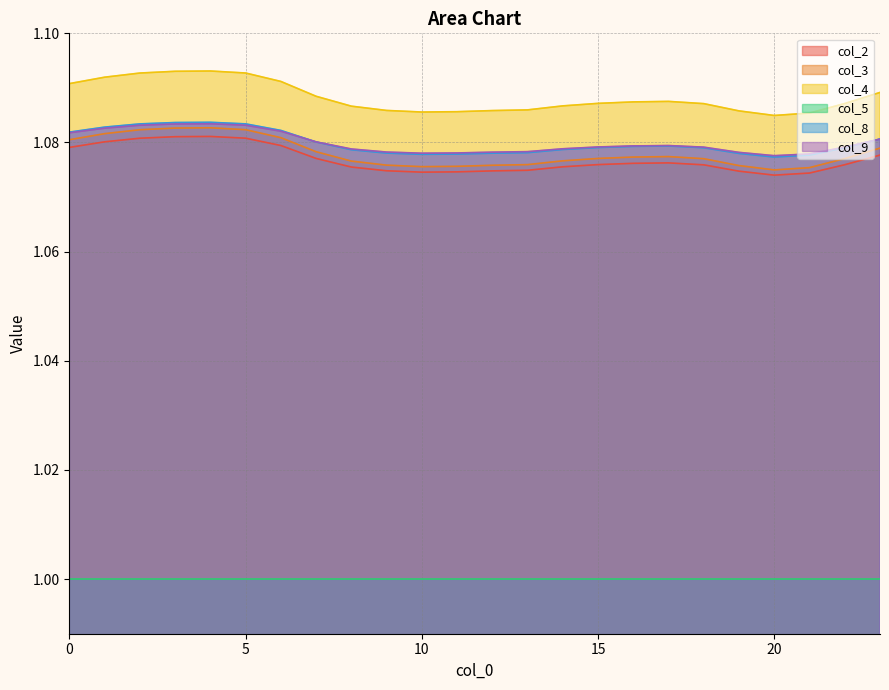

What is the average value of the col_9 series?

1.1